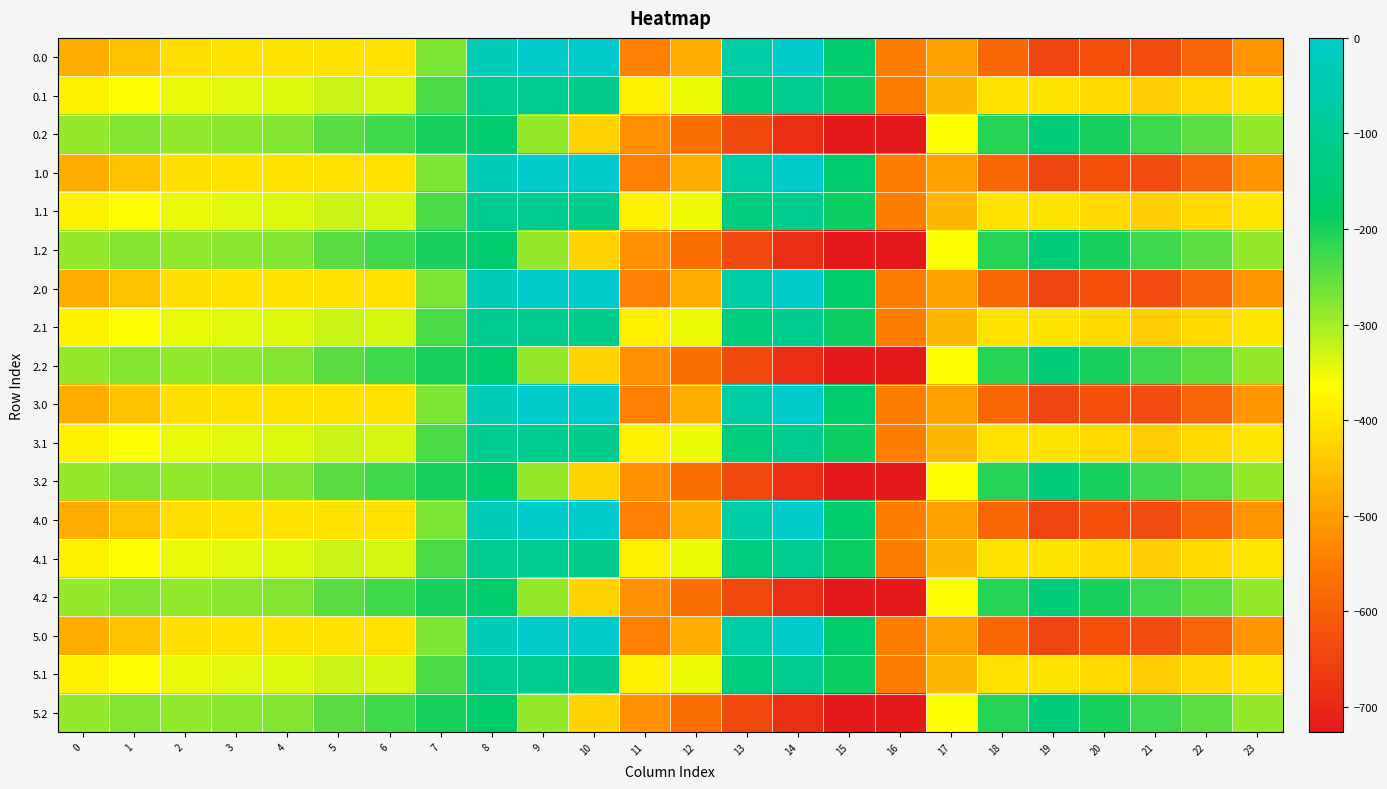

What is the smallest value displayed?

-726.6